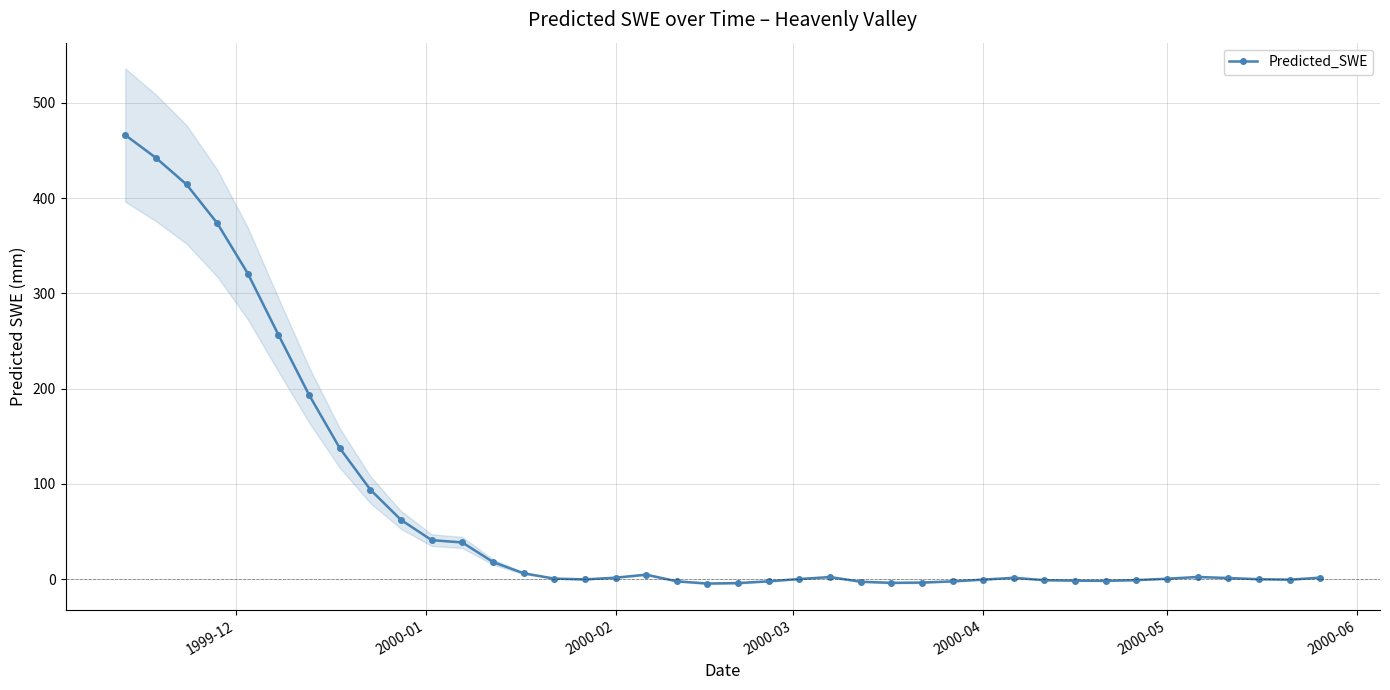

What is the value of the 1st point from the left?

466.2